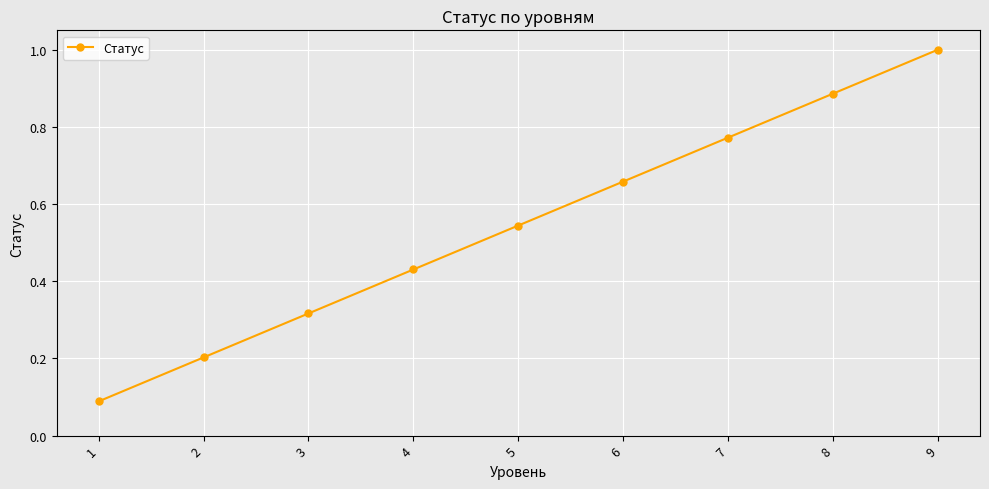

What is the difference between the values at 4 and 9?

0.6